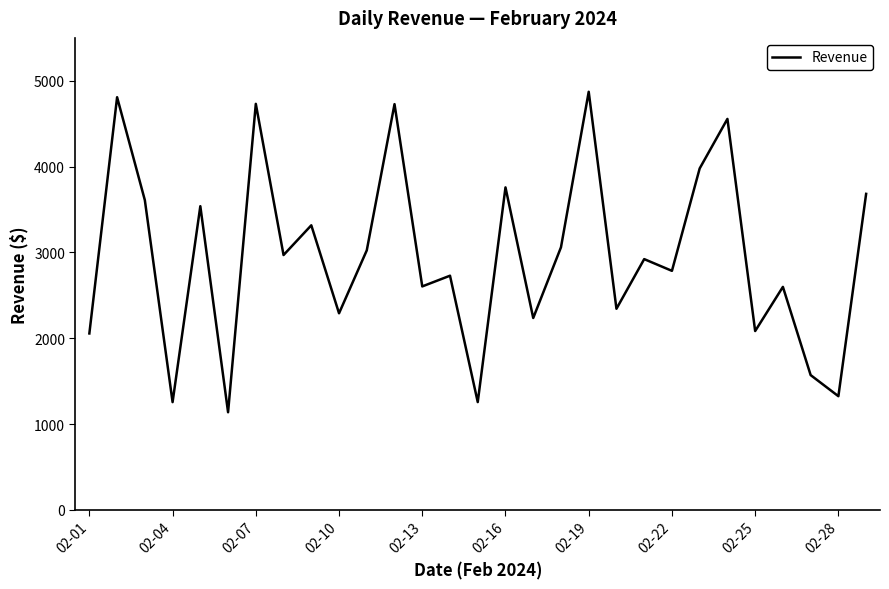

What is the difference between the maximum and minimum values?

3735.1